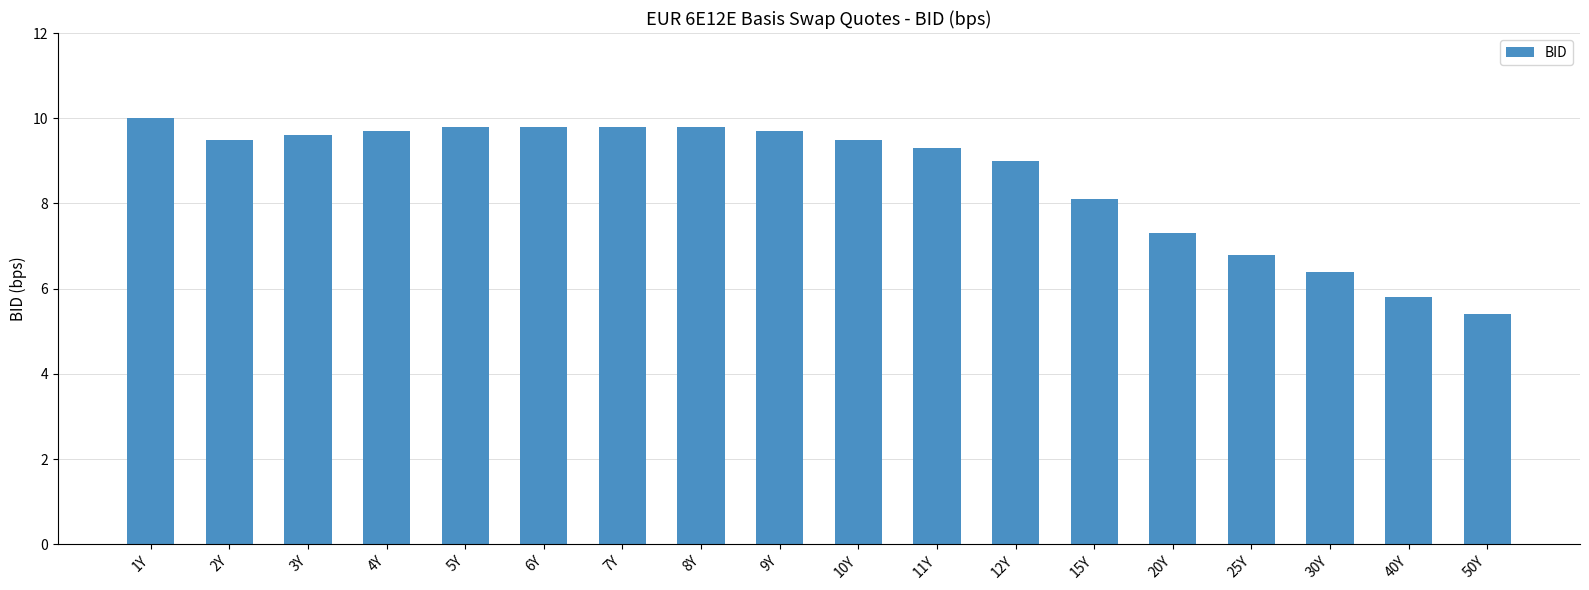

Reading right to left, list all the values displayed in this chart.

5.4	5.8	6.4	6.8	7.3	8.1	9.0	9.3	9.5	9.7	9.8	9.8	9.8	9.8	9.7	9.6	9.5	10.0